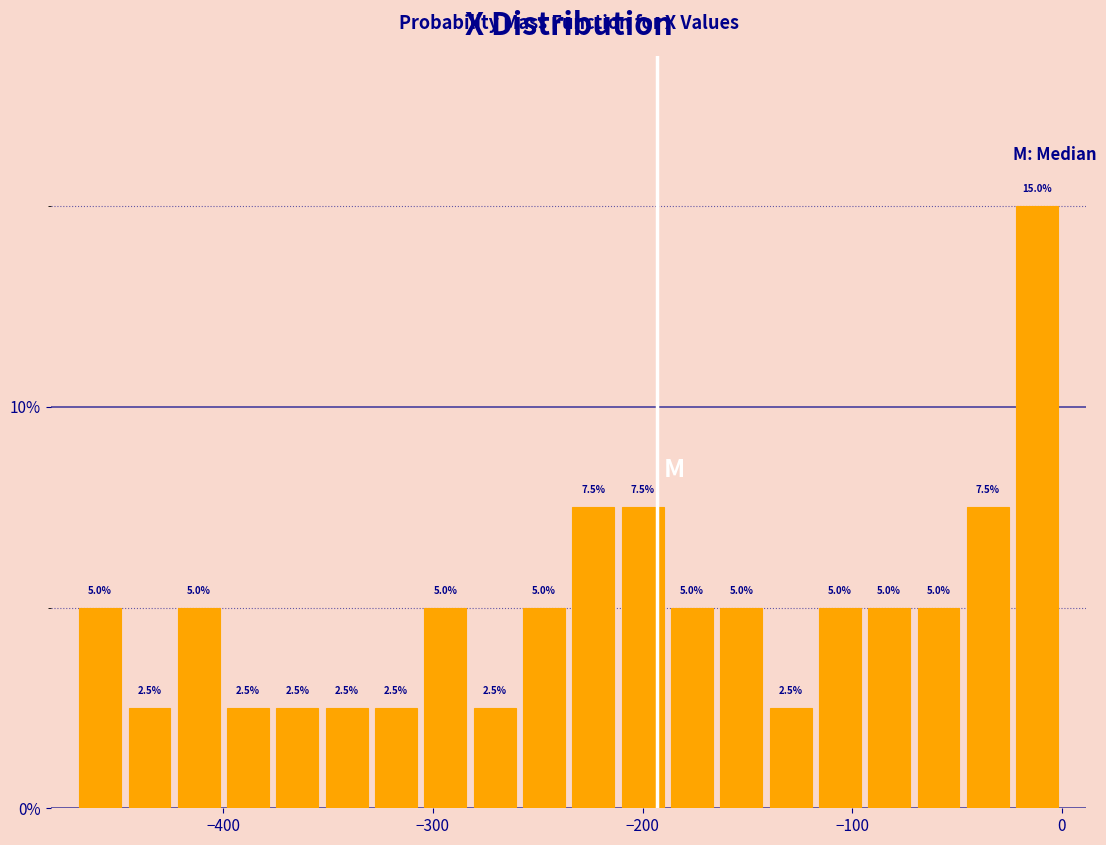

Read against the x-axis, roughly where is the centre of the tallest bar?

-10